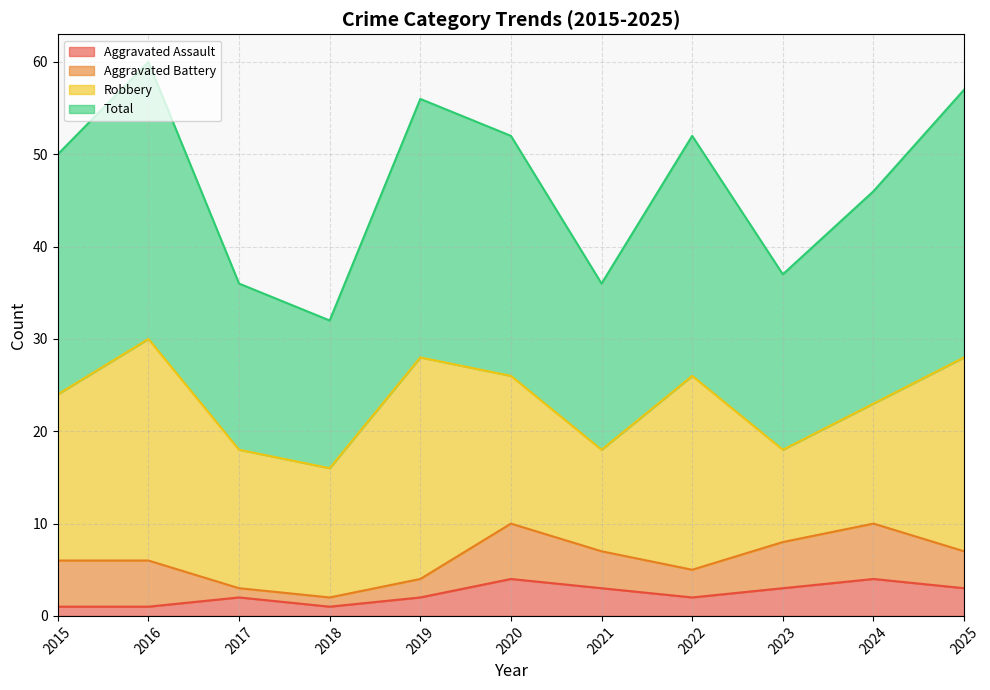

True or false: Aggravated Assault and Total cross at least once.

False